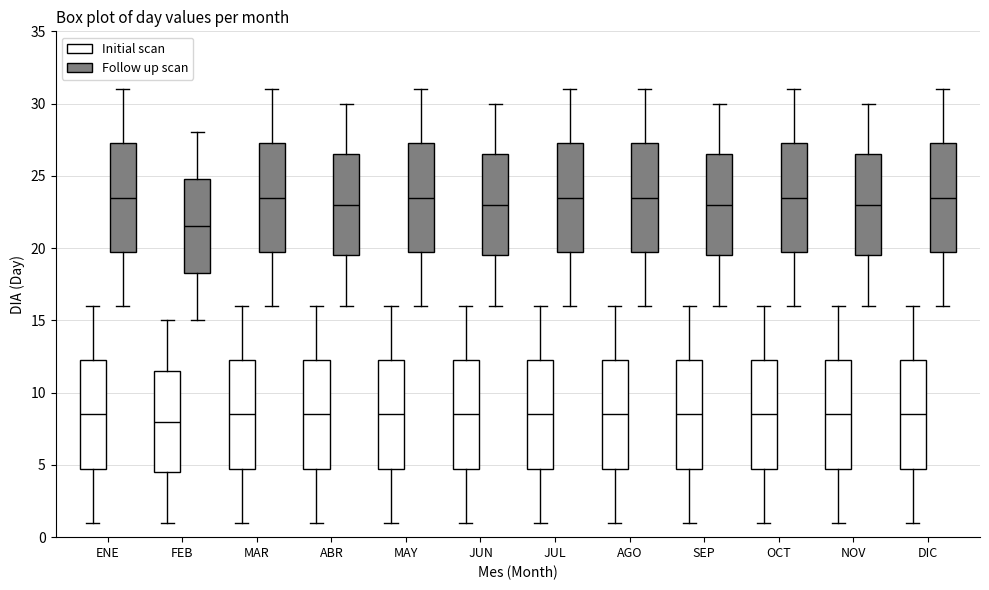

Where is the upper edge of the box for ENE (Initial scan) on the y-axis? The values are not printed on the chart, so give them approximately, as read against the axis.

12.5